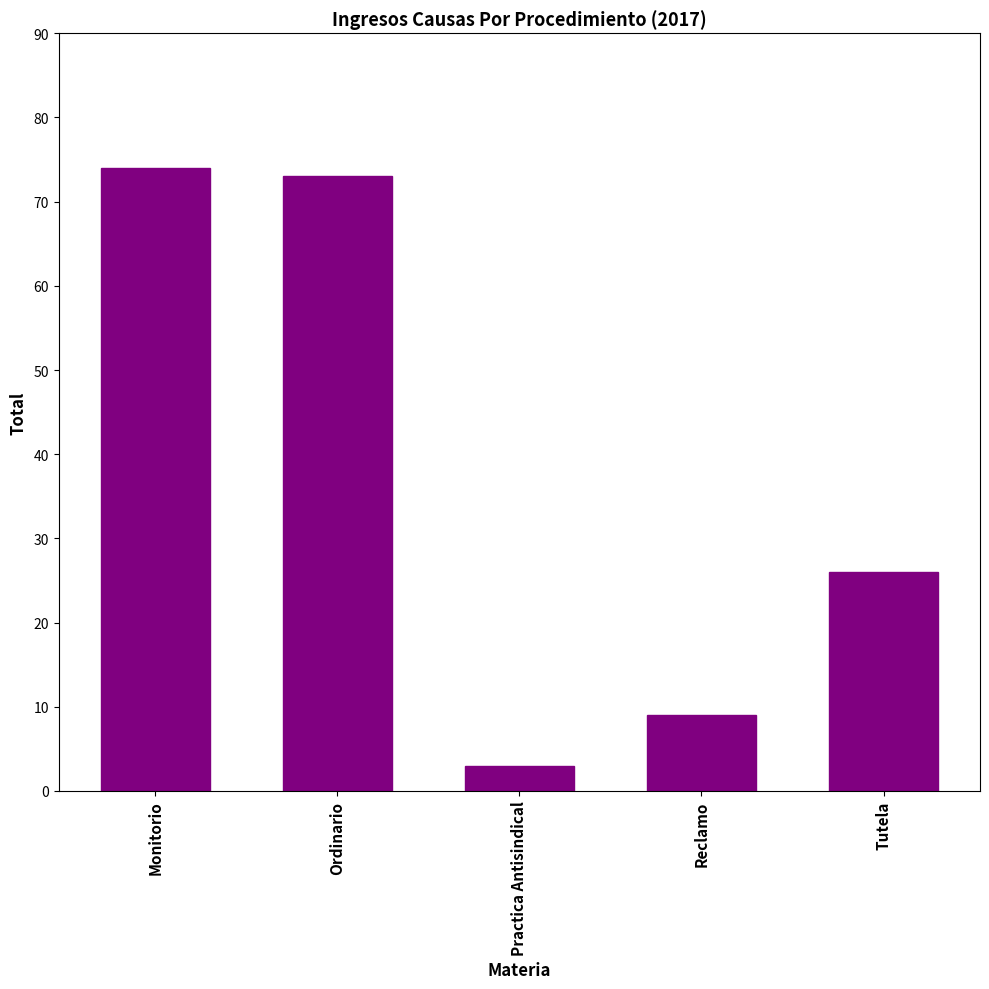

What is the value of the 2nd bar from the left?

73